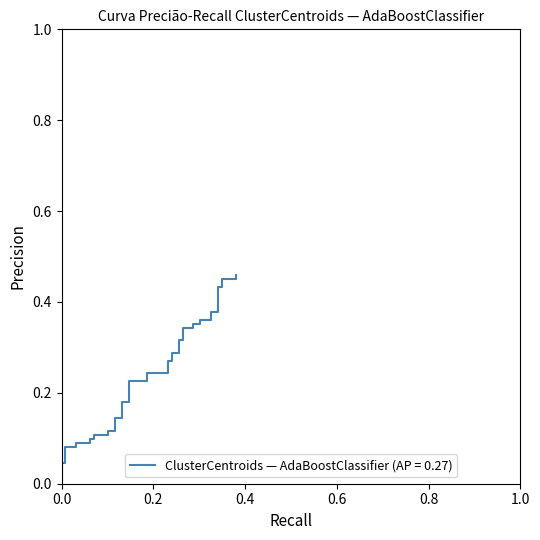

Reading left to right, extract all data points from this chart.

0.0	0.0	0.0	0.1	0.1	0.1	0.1	0.1	0.1	0.1	0.1	0.1	0.1	0.1	0.1	0.2	0.2	0.2	0.2	0.2	0.2	0.3	0.3	0.3	0.3	0.3	0.3	0.3	0.3	0.4	0.4	0.4	0.4	0.4	0.4	0.4	0.4	0.5	0.5	0.5